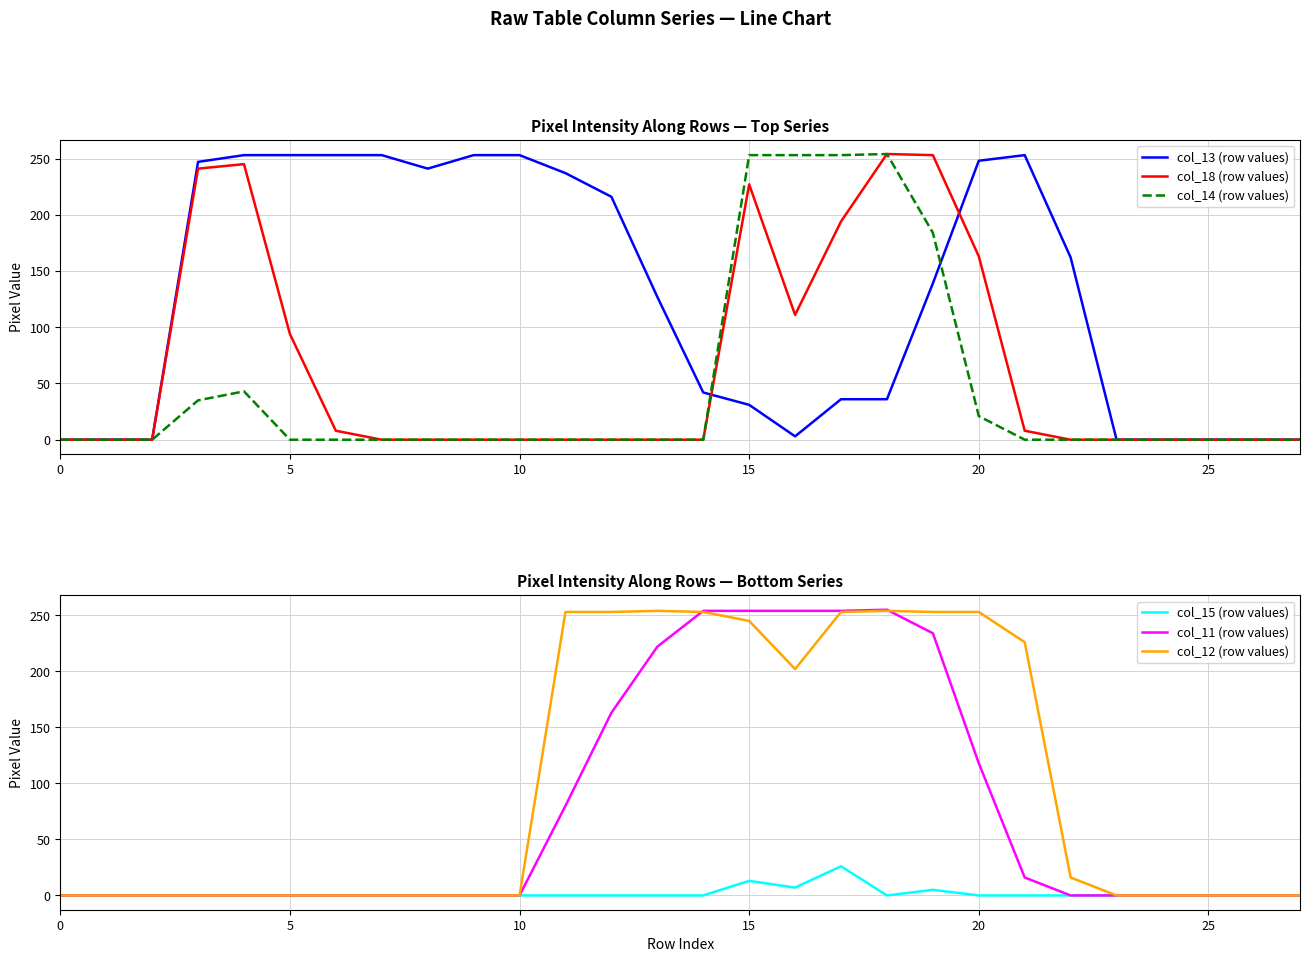

The value of col_18 (row values) at 10 is -162. True or false?

False